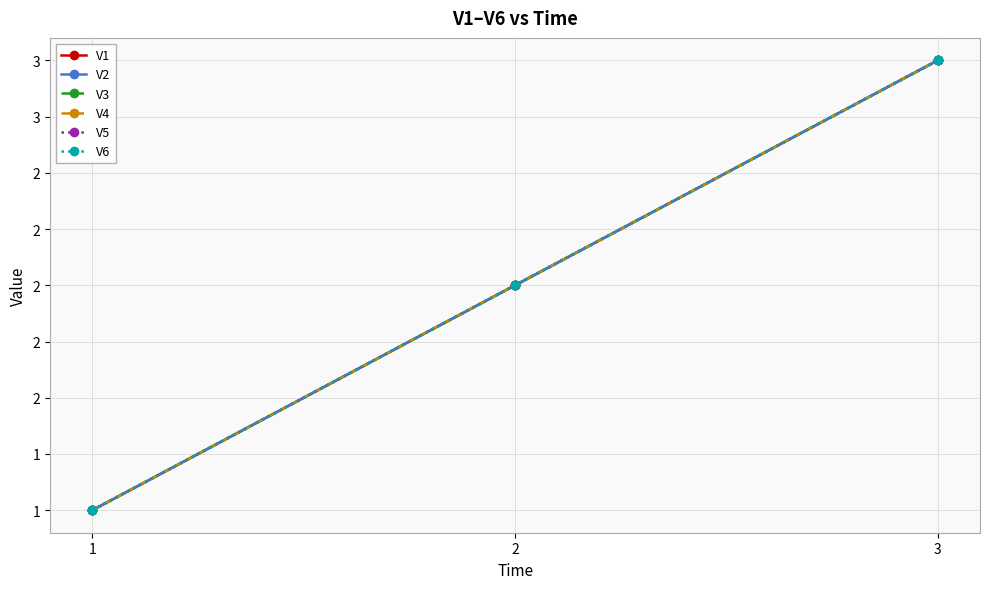

Is the value of V4 at 2 greater than the value of V2 at 1?

Yes